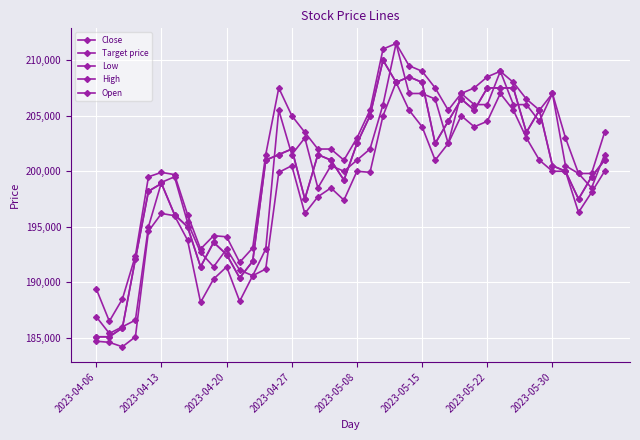

Does the chart have visible grid lines?

Yes